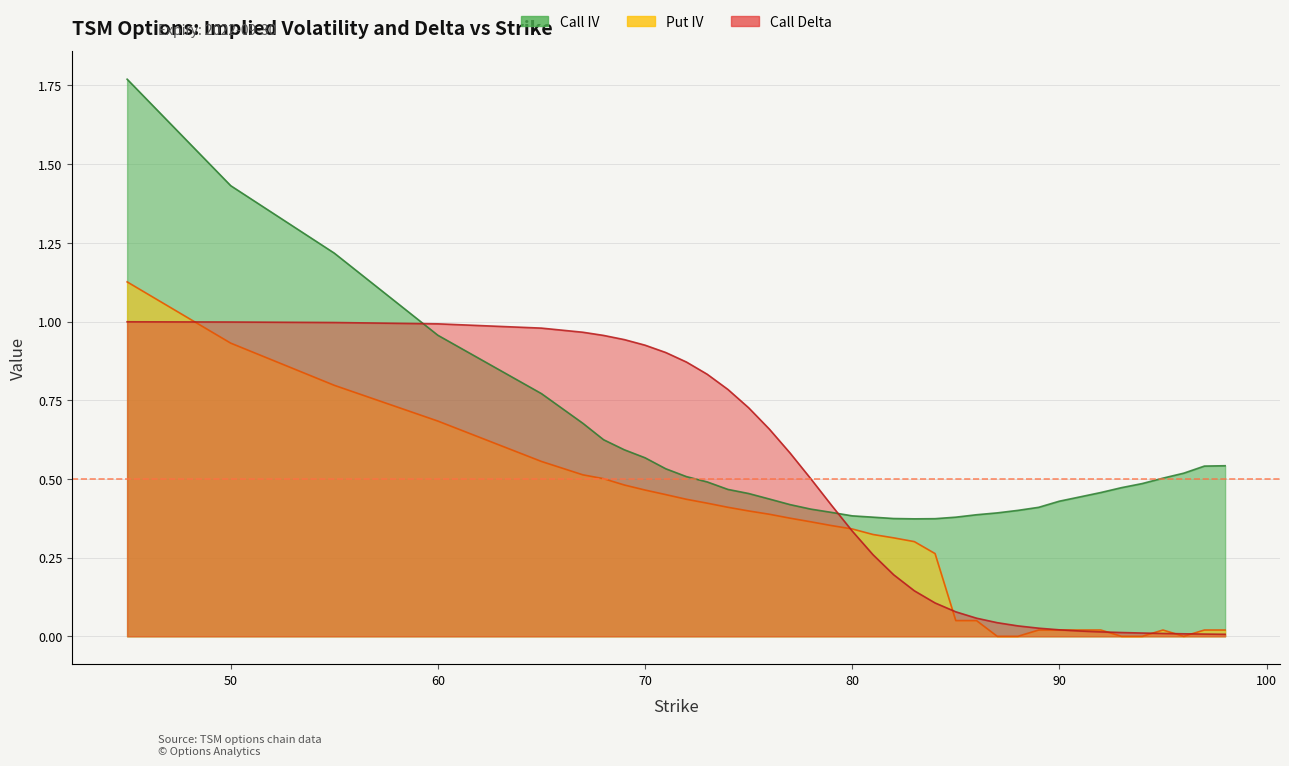

What is the difference between the maximum and minimum values in the Put IV series?

1.1